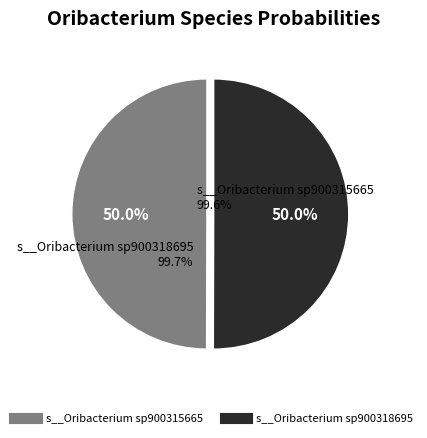

Rank the categories by value from highest to lowest.

s__Oribacterium sp900318695, s__Oribacterium sp900315665